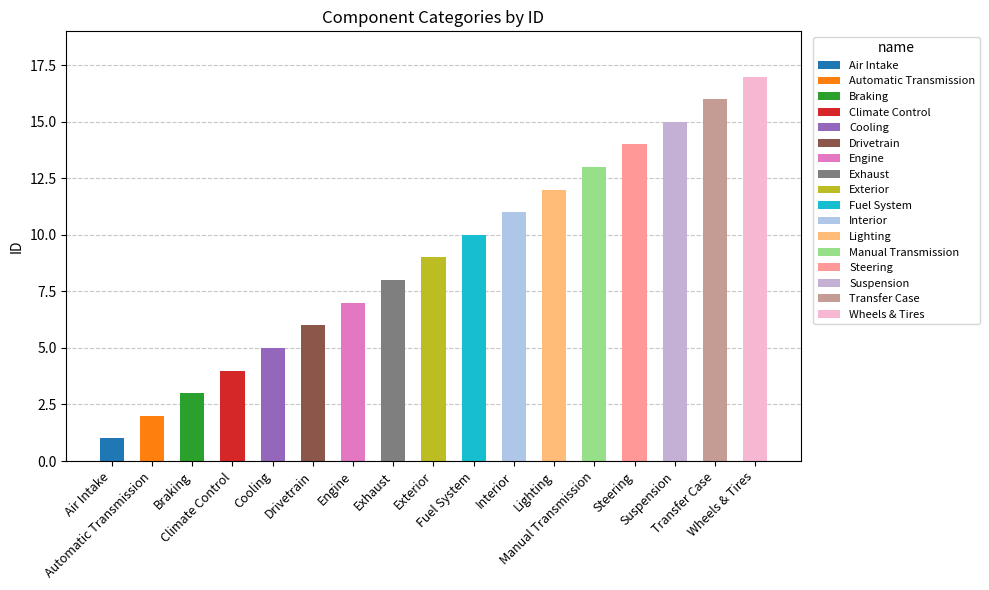

What is the sum of all values?

153